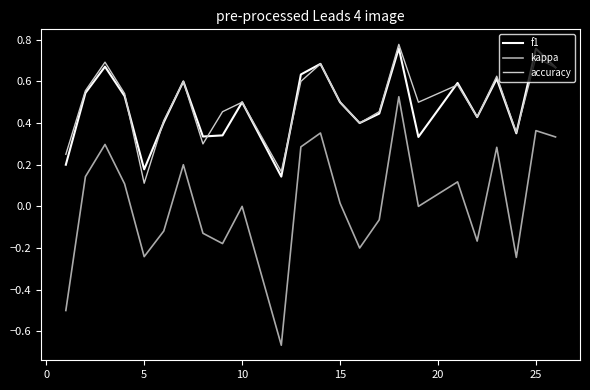

True or false: f1 and kappa cross at least once.

False